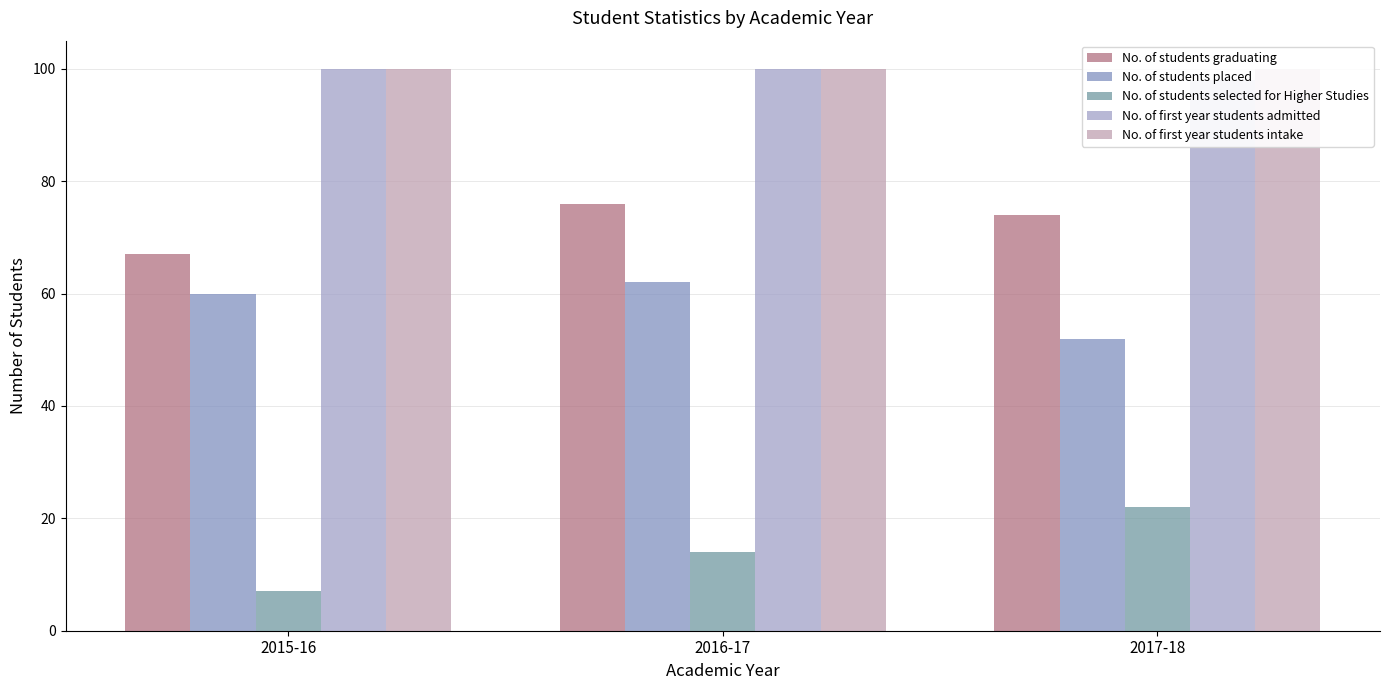

How many groups of bars are there?

3